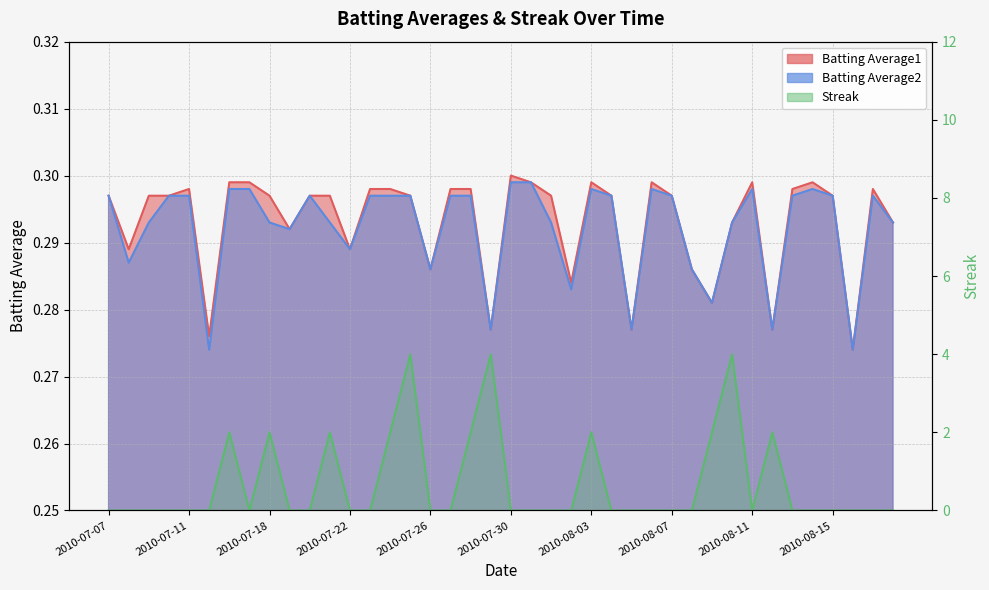

Count the Batting Average1 values in the range 0 to 1.

40